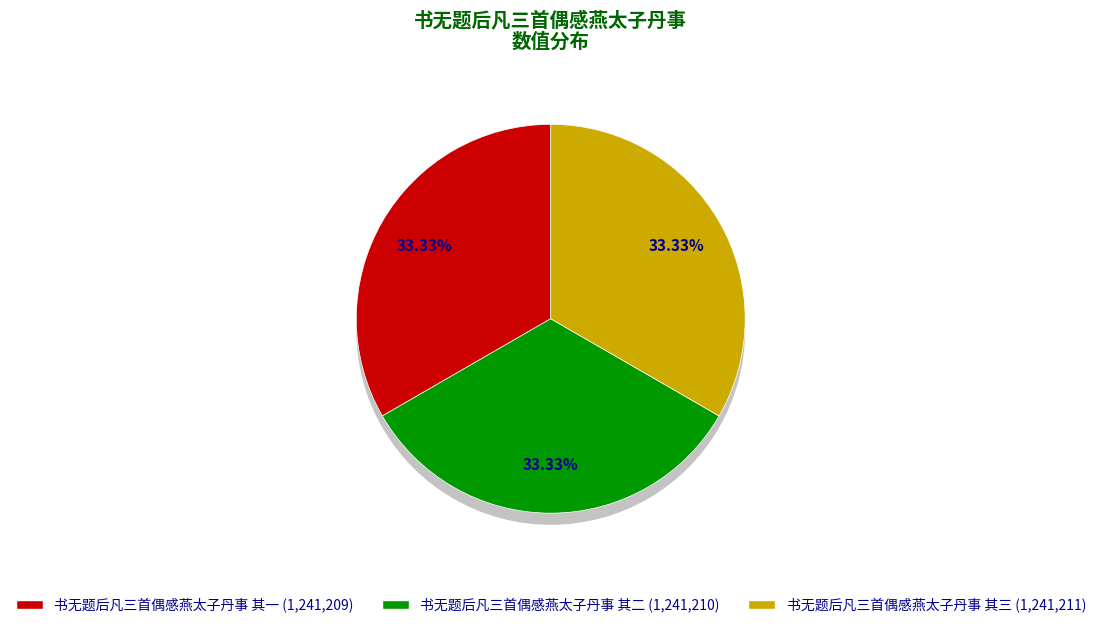

How many segments does this pie chart have?

3